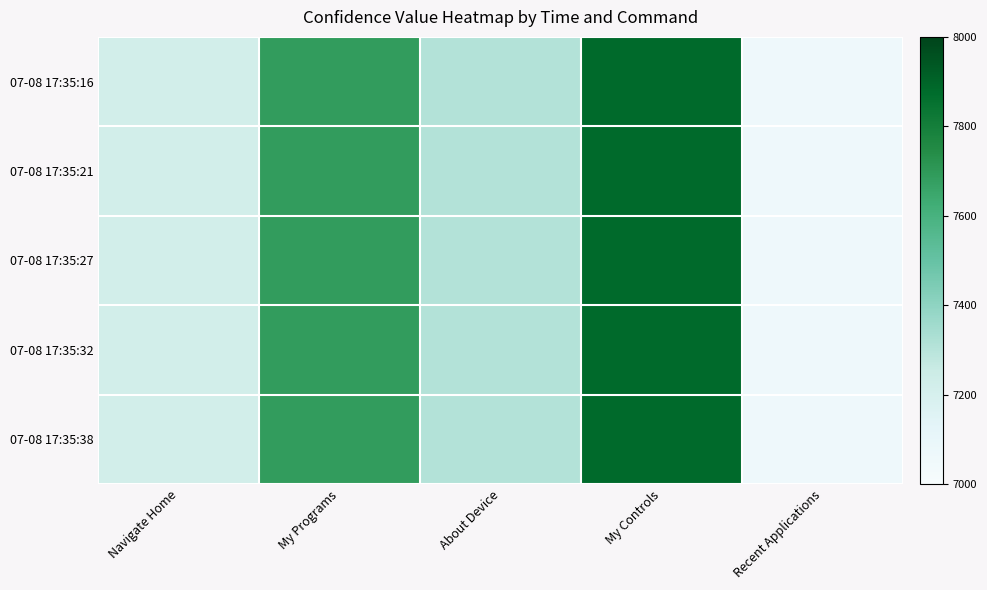

At how many categories does at least one series exceed 0?

5